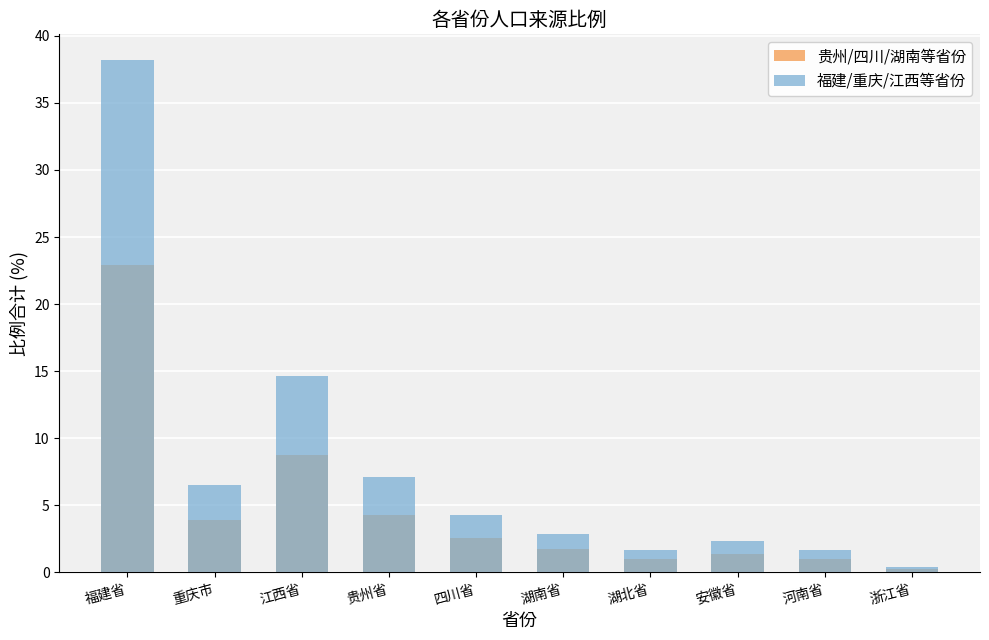

What value does the 福建/重庆/江西等省份 series have at 湖北省?

1.6